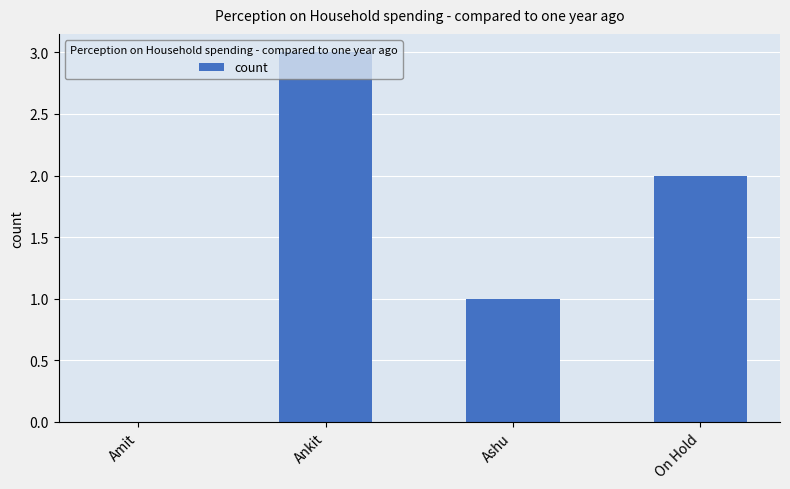

What is the sum of the values at Ankit and Ashu?

4